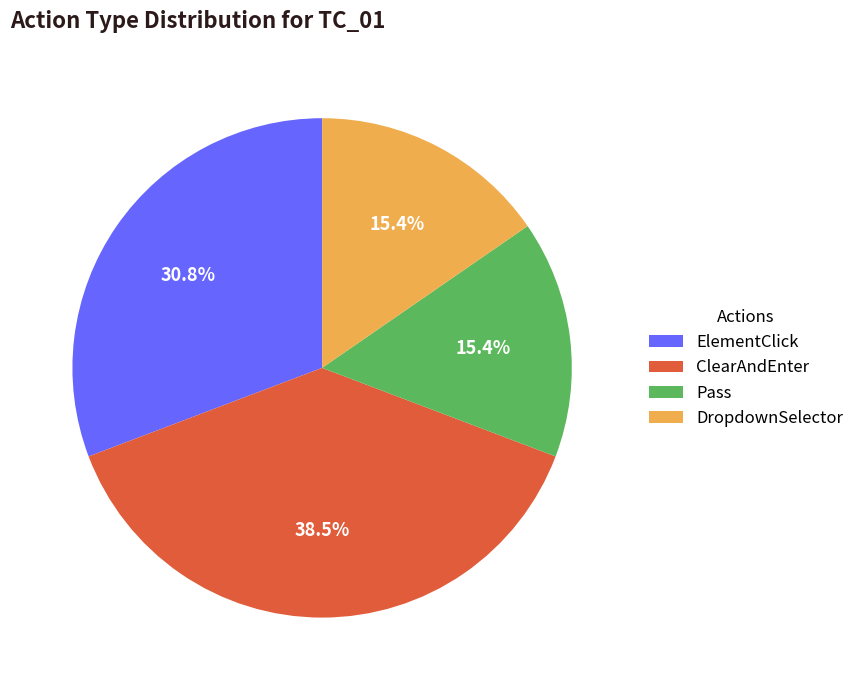

Which slice is the largest?

ClearAndEnter